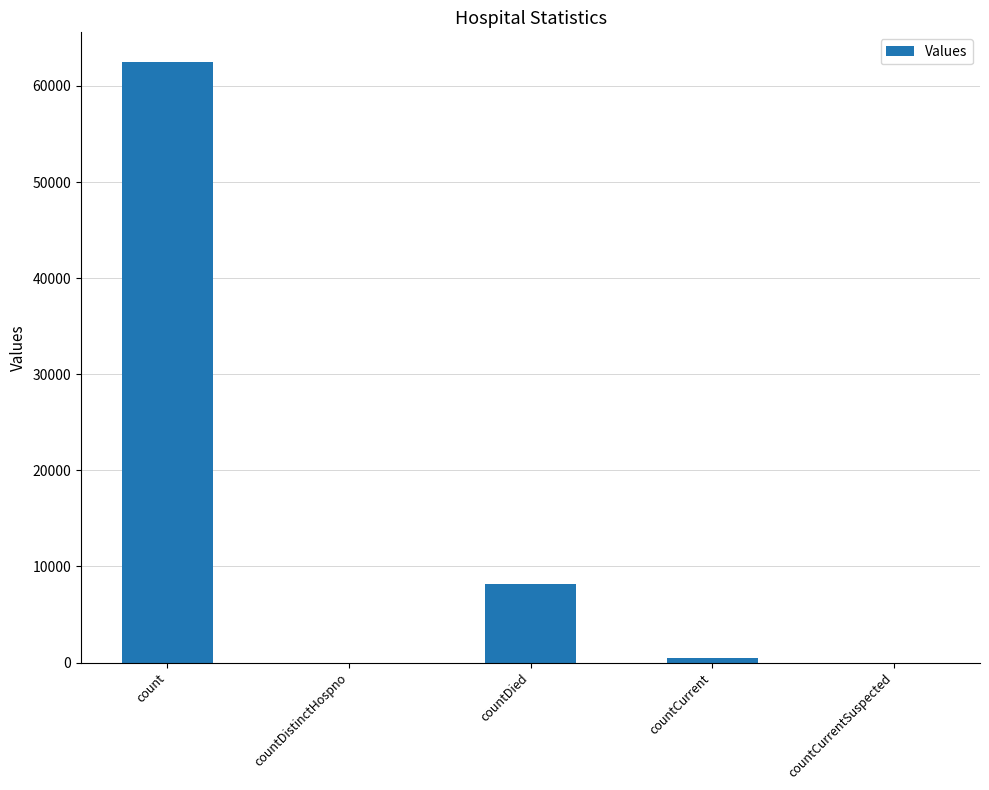

What is the greatest value displayed?

62460